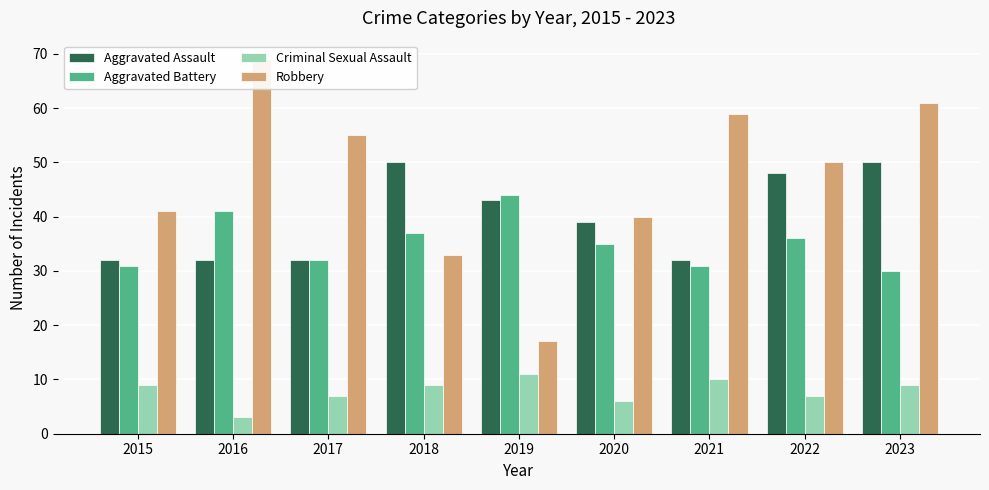

What is the total value across all series at 2021?

132